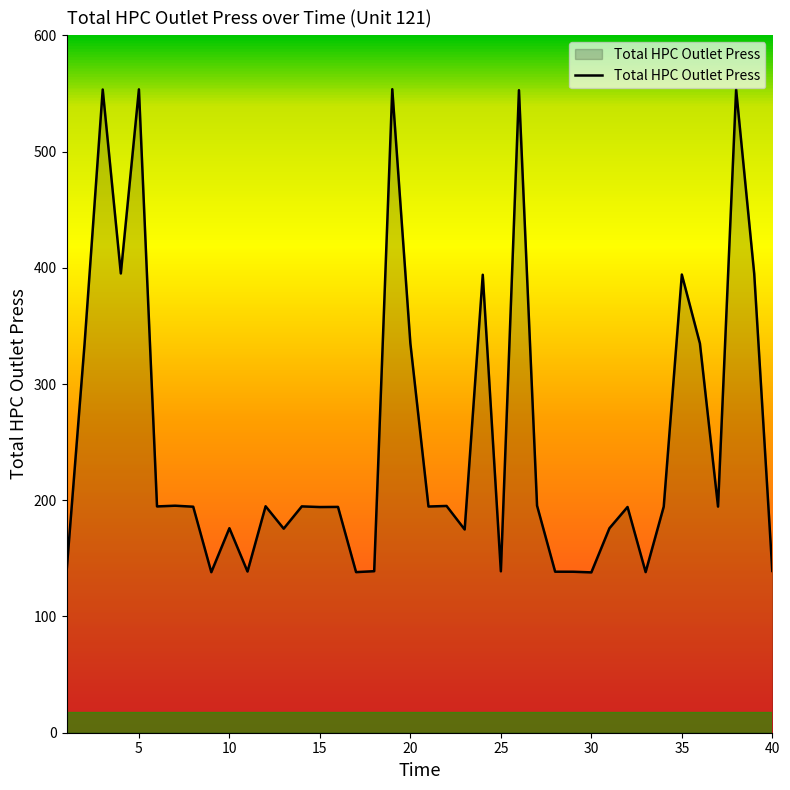

What is the difference between the maximum and minimum values?

415.7